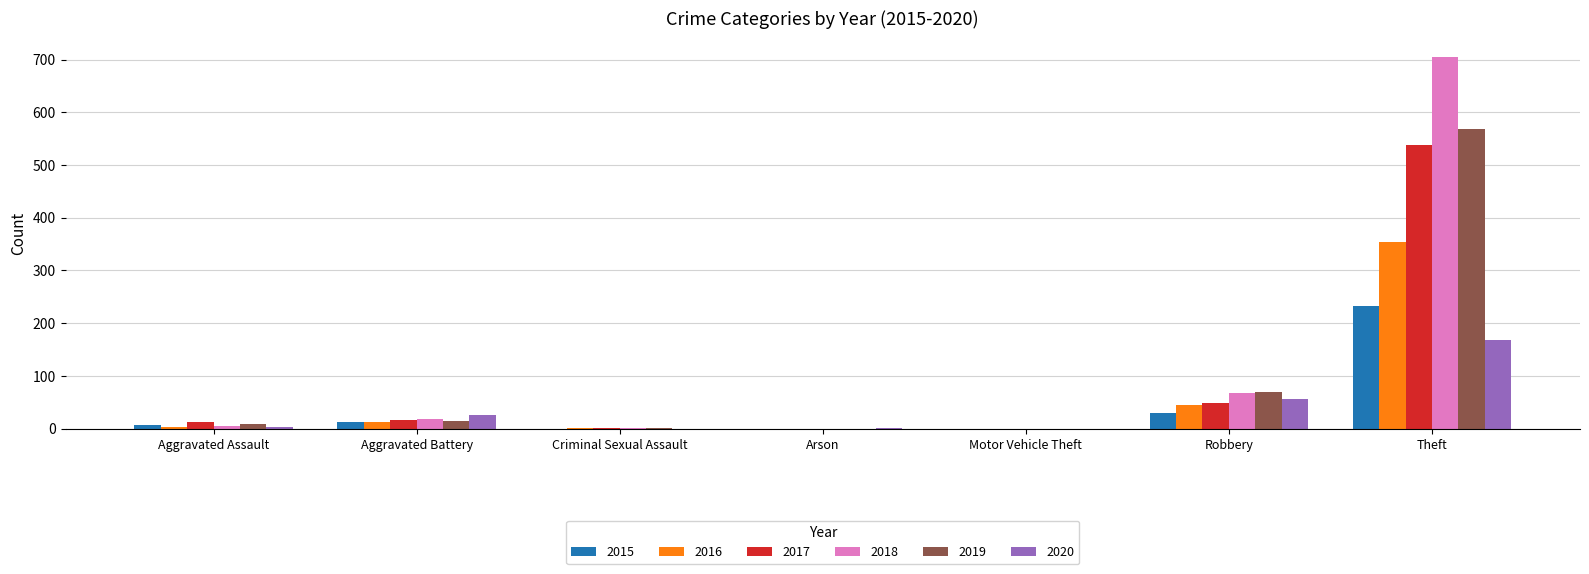

What is the greatest value displayed?

705